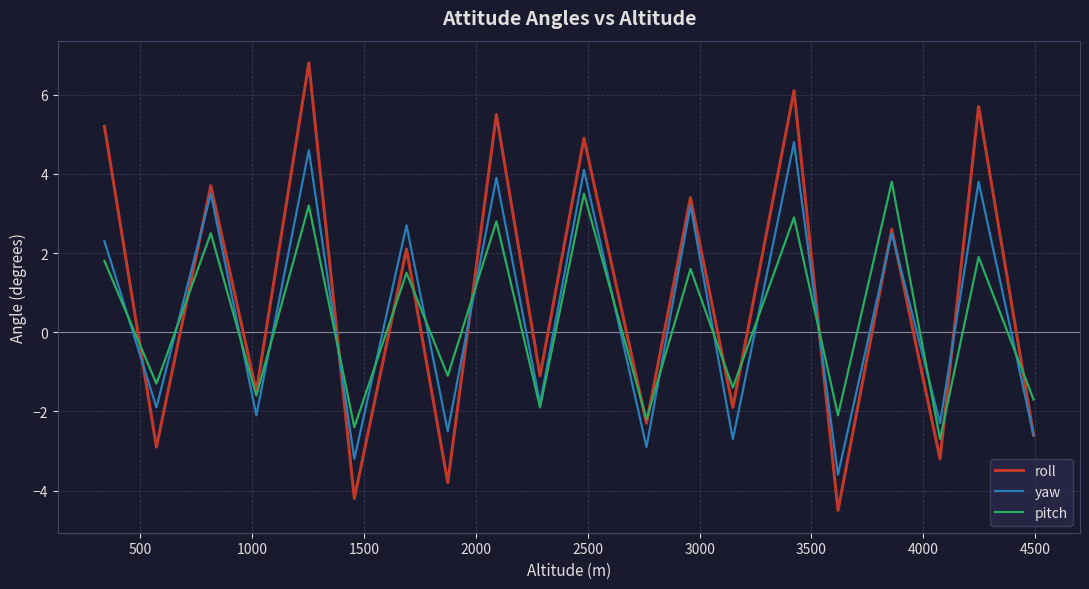

What is the minimum value shown in the chart?

-4.5